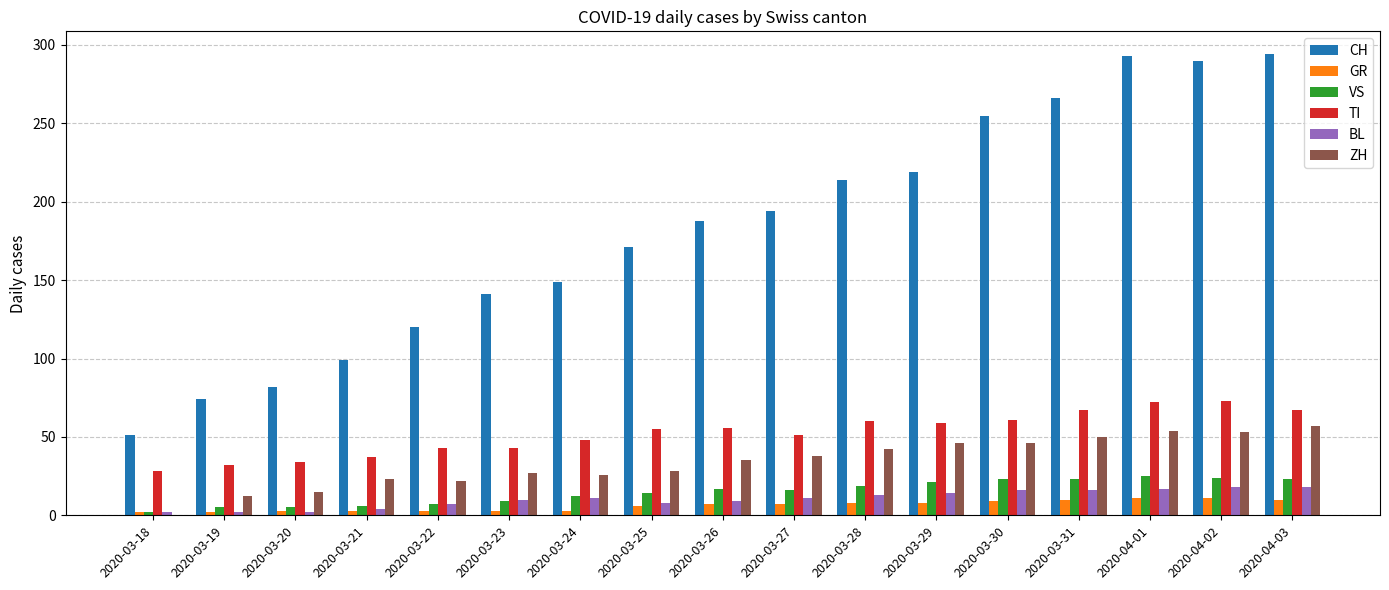

What are all the series names shown in the legend?

CH, GR, VS, TI, BL, ZH